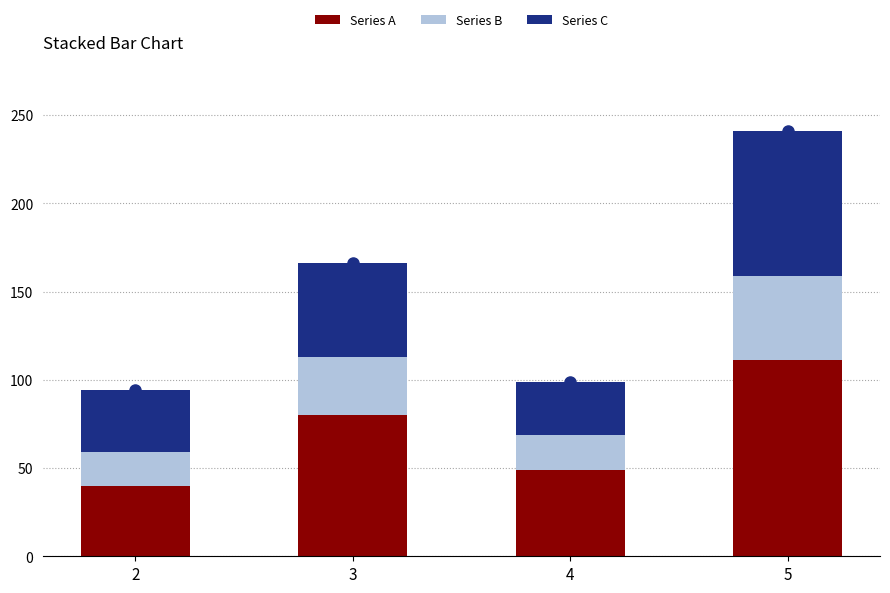

What is the total value across all series at 3?

166